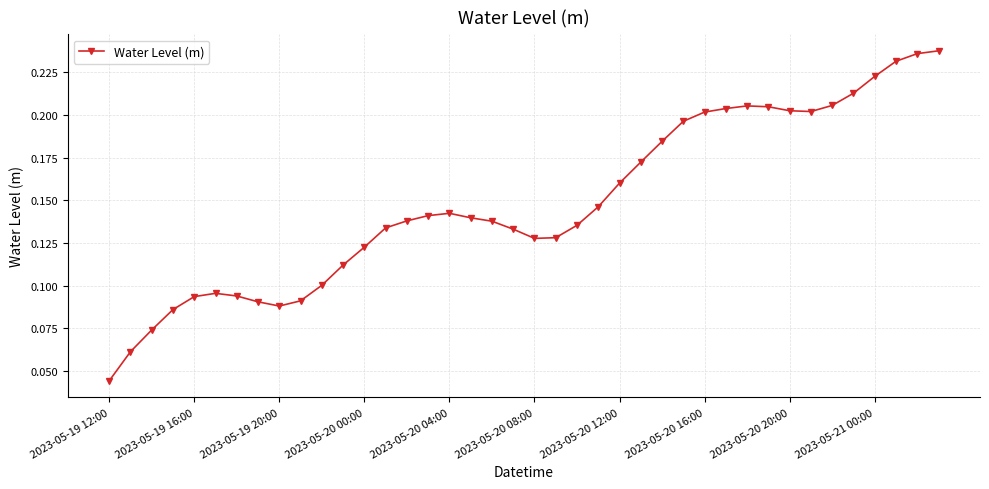

What is the sum of all values?

5.9